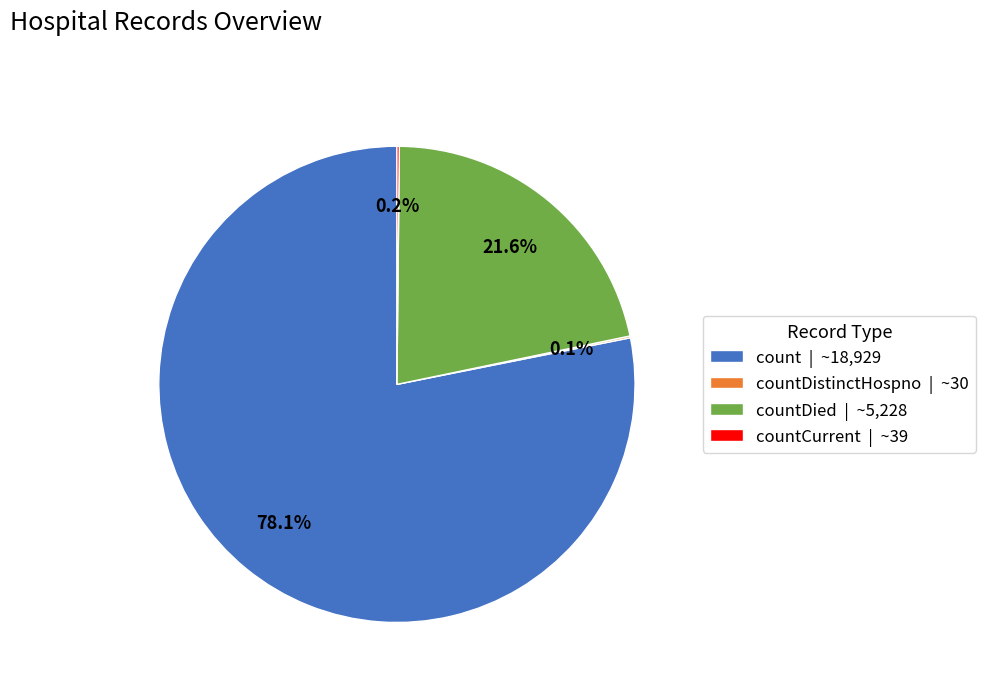

Does any single category account for the majority?

Yes